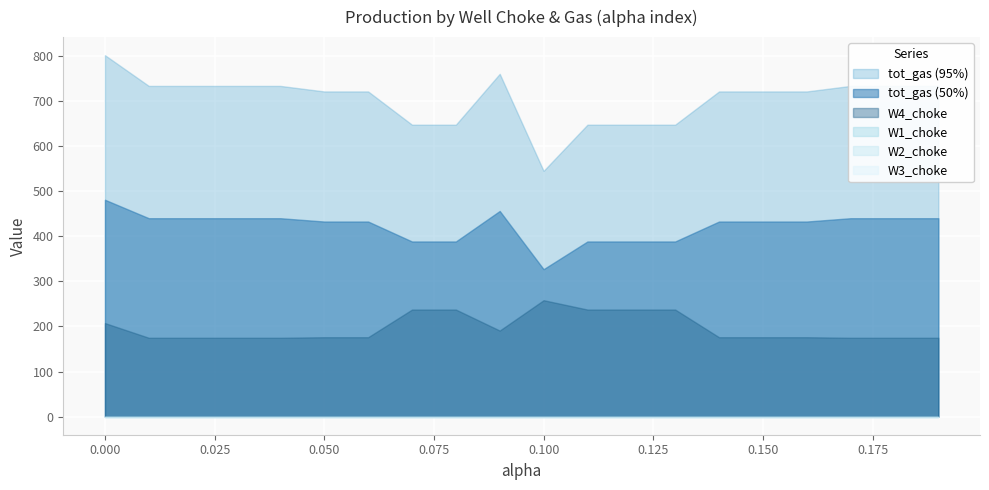

True or false: W2_choke and W1_choke cross at least once.

False